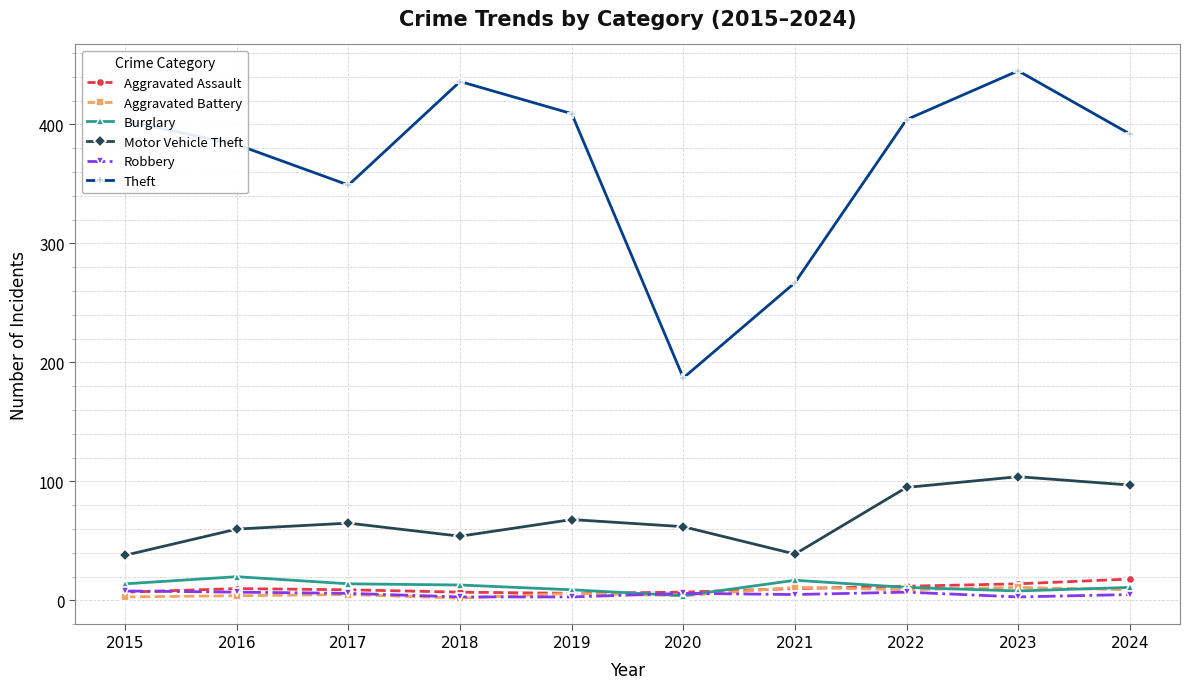

Which series has the widest spread of values?

Theft